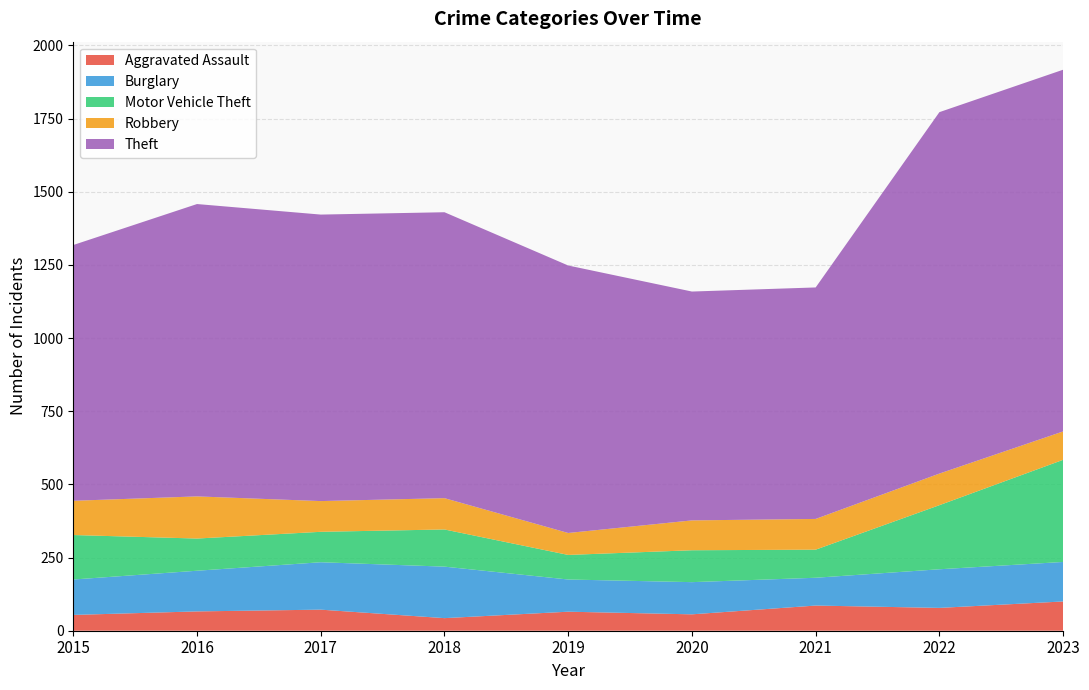

Reading left to right, list all the values displayed in this chart.

Aggravated Assault: 2015=54	2016=66	2017=72	2018=43	2019=65	2020=56	2021=86	2022=78	2023=100
Burglary: 2015=121	2016=139	2017=162	2018=176	2019=110	2020=110	2021=95	2022=132	2023=135
Motor Vehicle Theft: 2015=152	2016=110	2017=104	2018=127	2019=84	2020=109	2021=96	2022=219	2023=349
Robbery: 2015=117	2016=144	2017=105	2018=107	2019=75	2020=102	2021=105	2022=108	2023=97
Theft: 2015=874	2016=999	2017=979	2018=977	2019=914	2020=782	2021=791	2022=1235	2023=1236